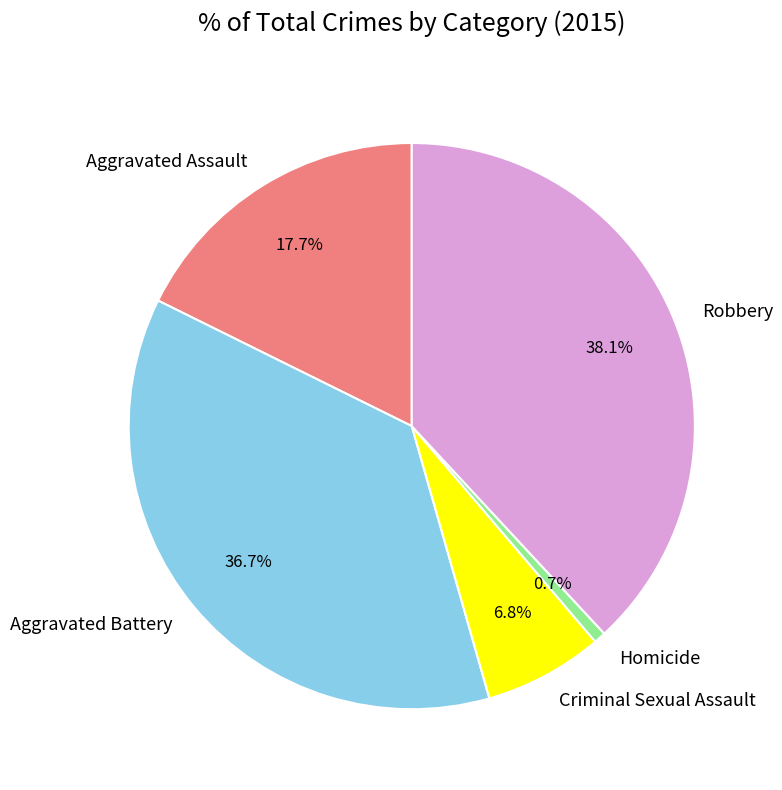

Does Aggravated Assault account for over 50% of the chart?

No